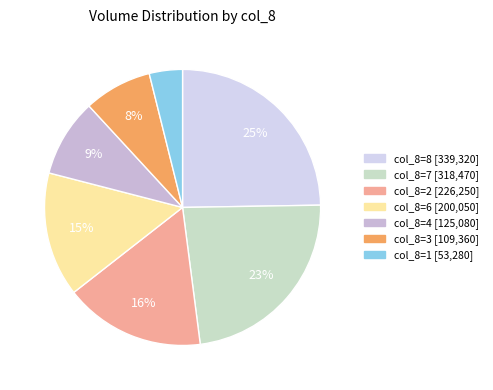

To the nearest percent, what is the difference between the largest and smallest slice percentages?

21%